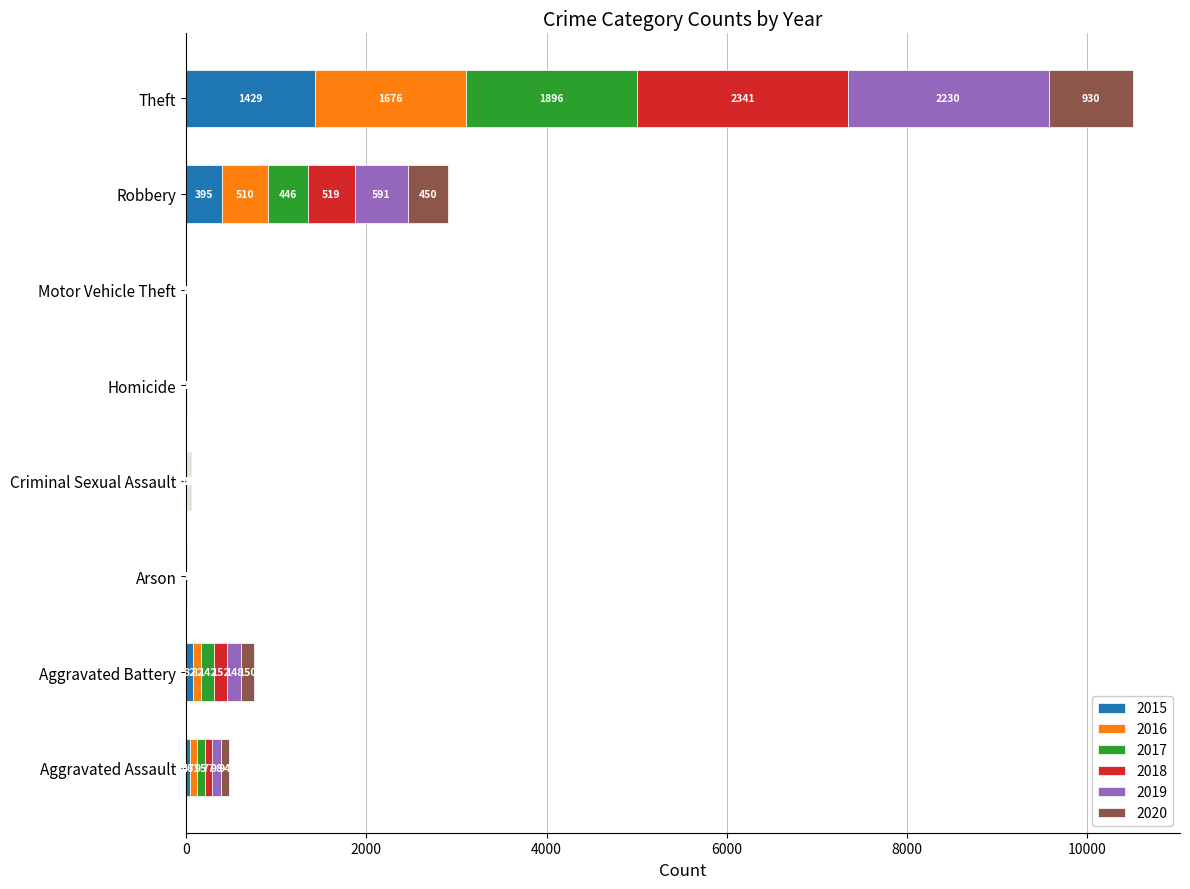

How many categories are shown in the chart?

8